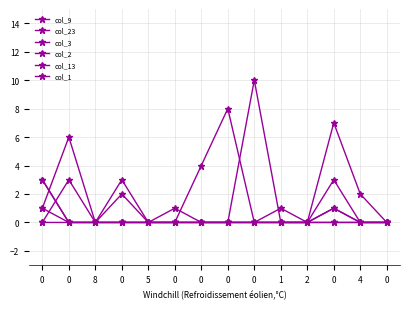

How many categories are shown in the chart?

14